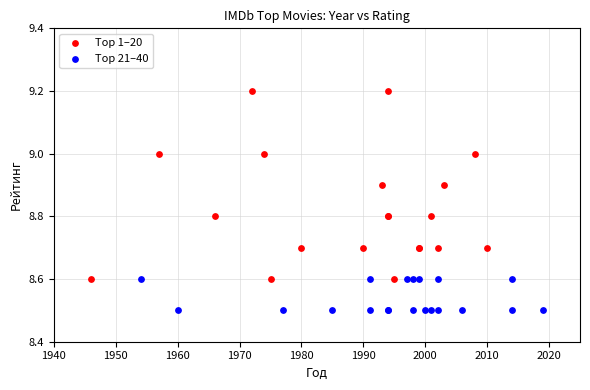

Which series contains the highest Y value?

Top 1–20